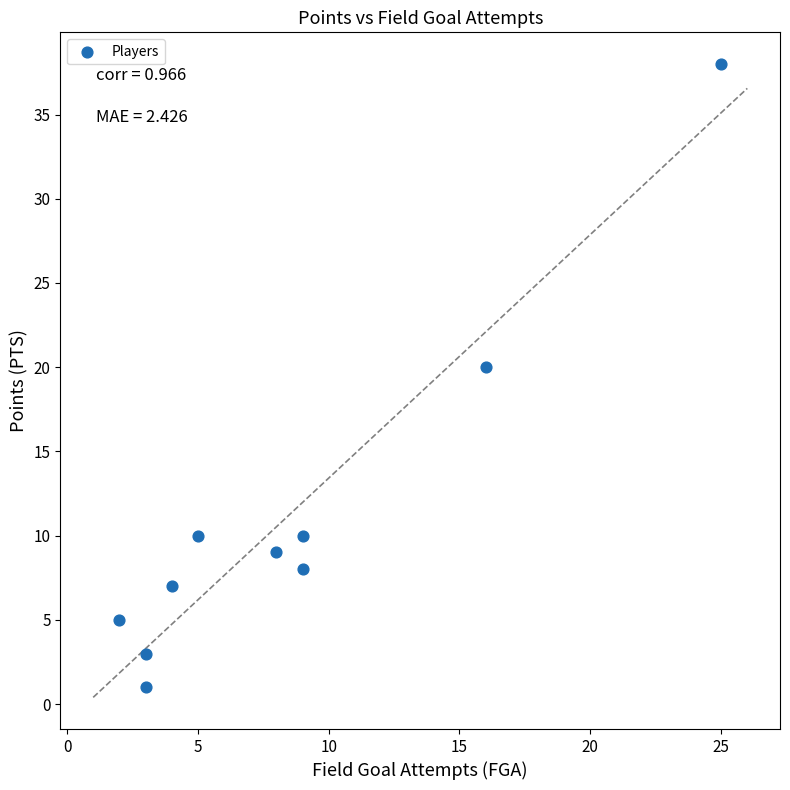

What Y value in the scatter plot is closest to 19?

20